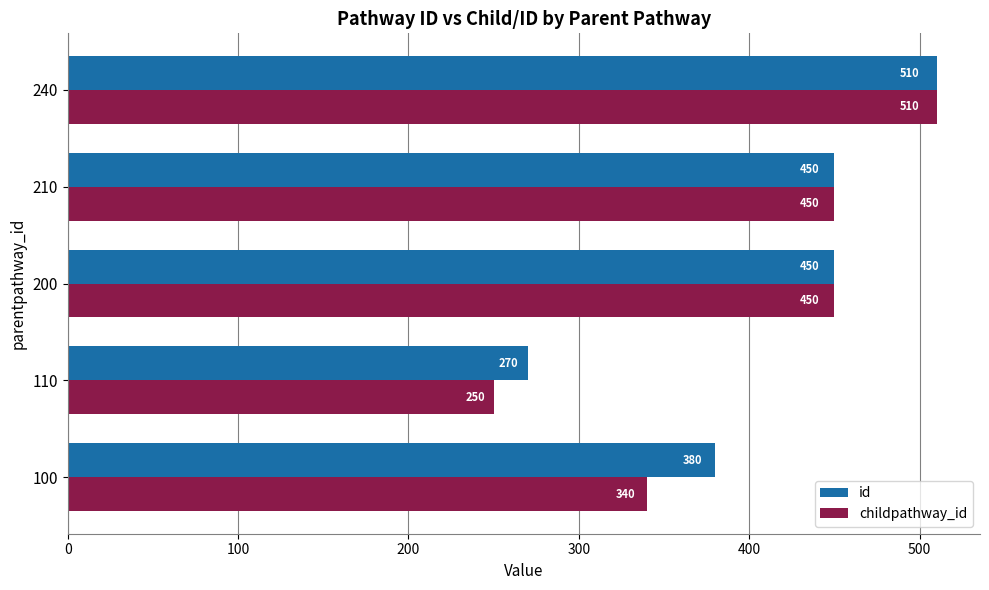

List the series in order of their overall mean, highest first.

id, childpathway_id